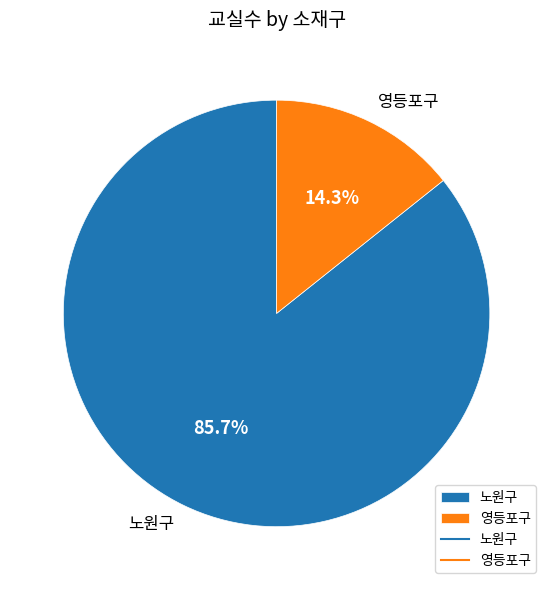

Which slice is the largest?

노원구